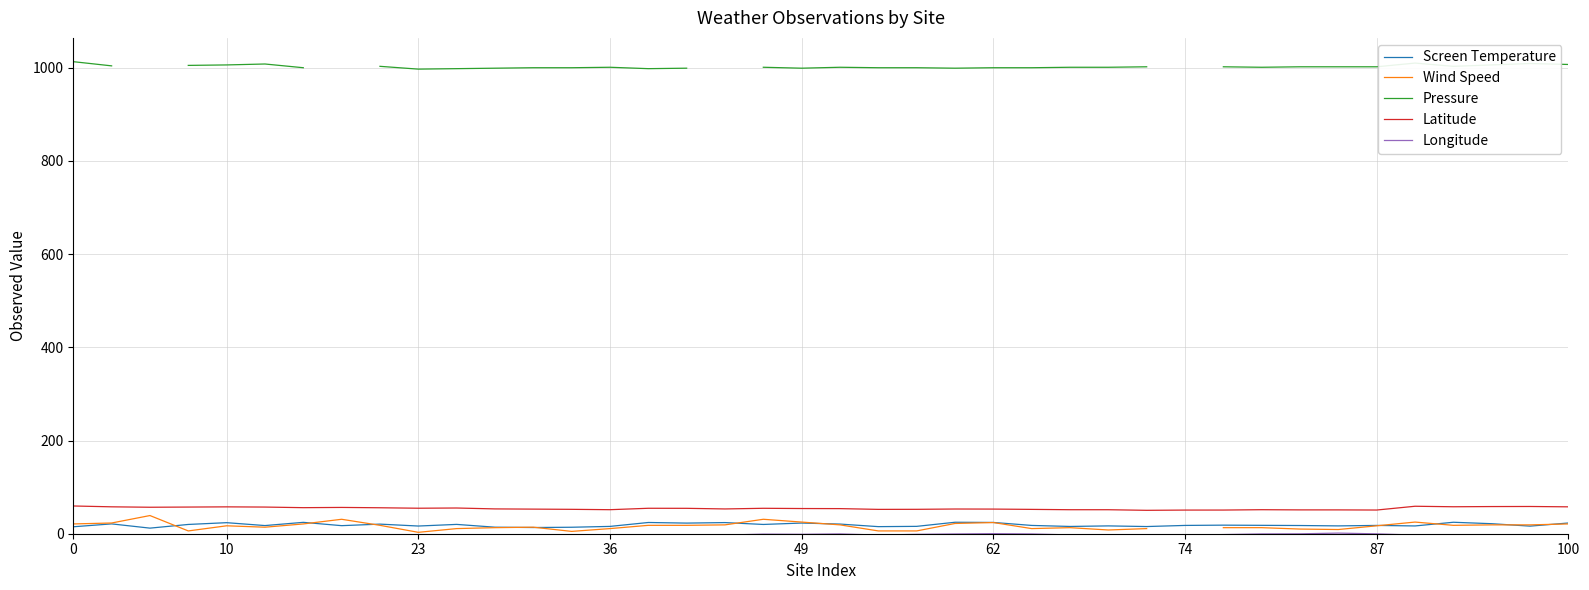

True or false: Longitude and Latitude intersect in this chart.

False